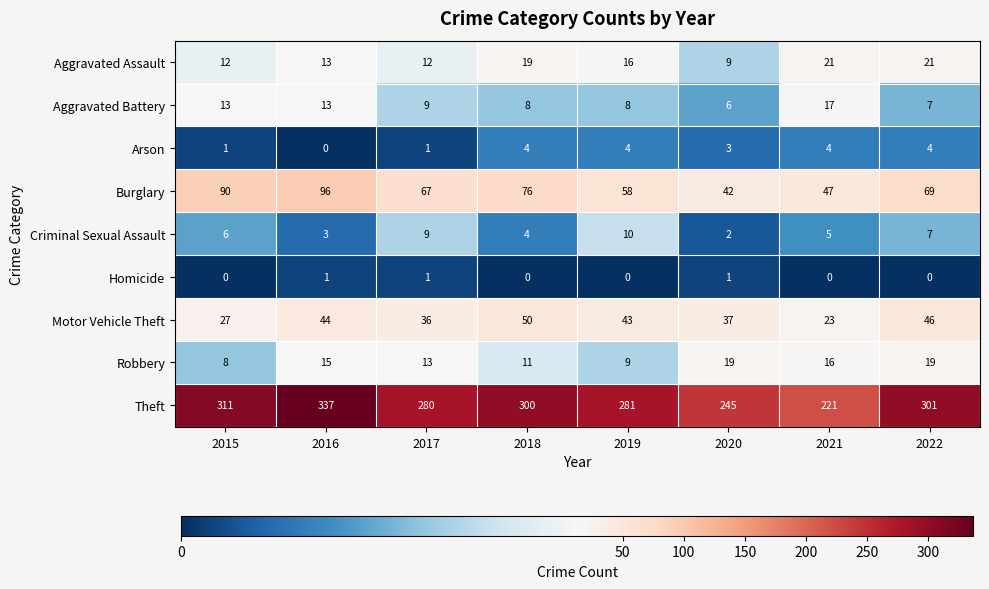

What is the highest value of the Burglary series?

96